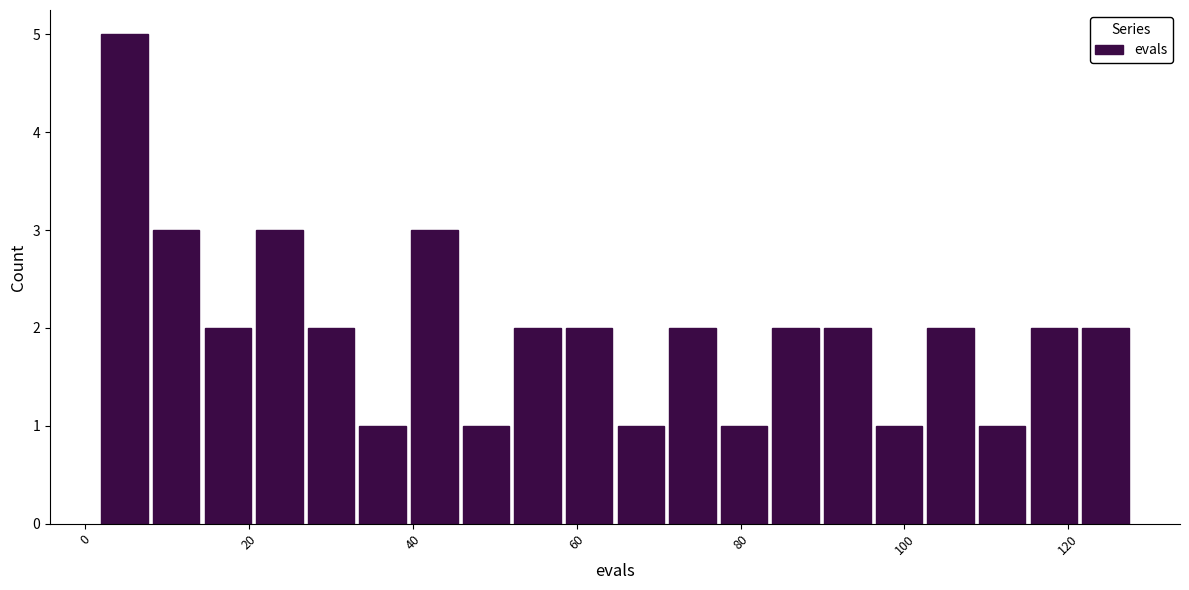

Read against the x-axis, roughly where is the centre of the tallest bar?

4